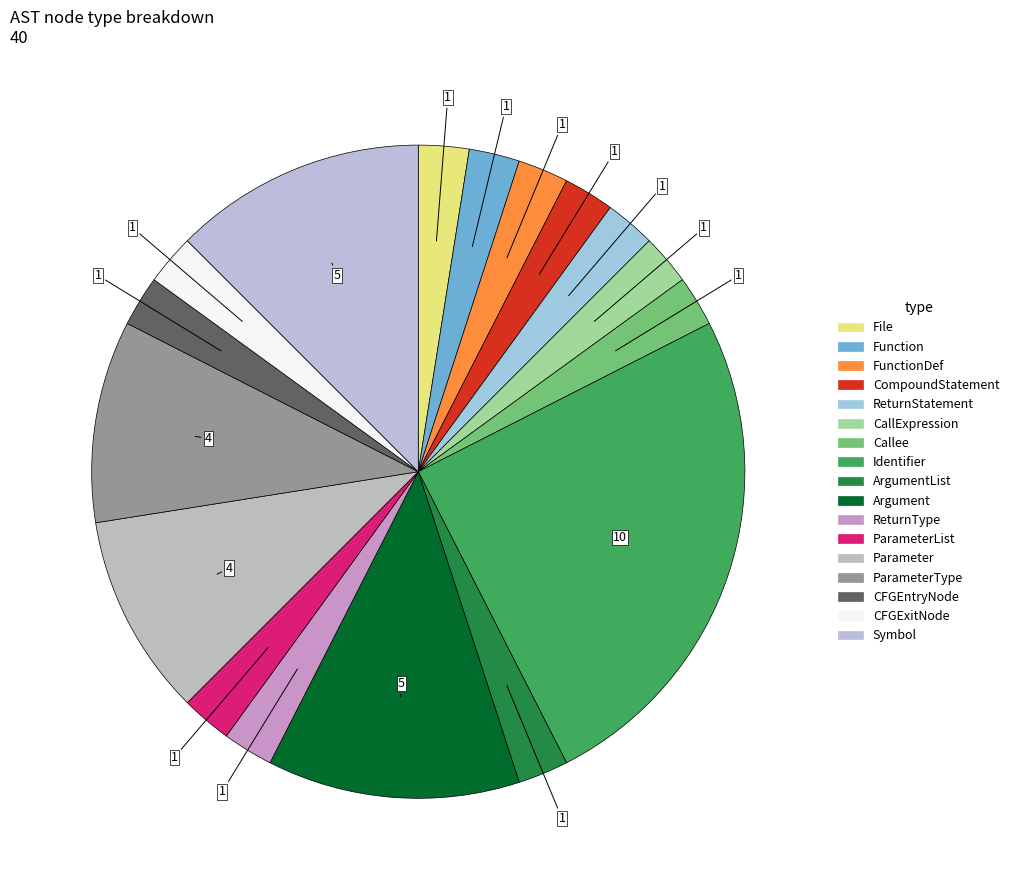

How many slices are in this pie chart?

17